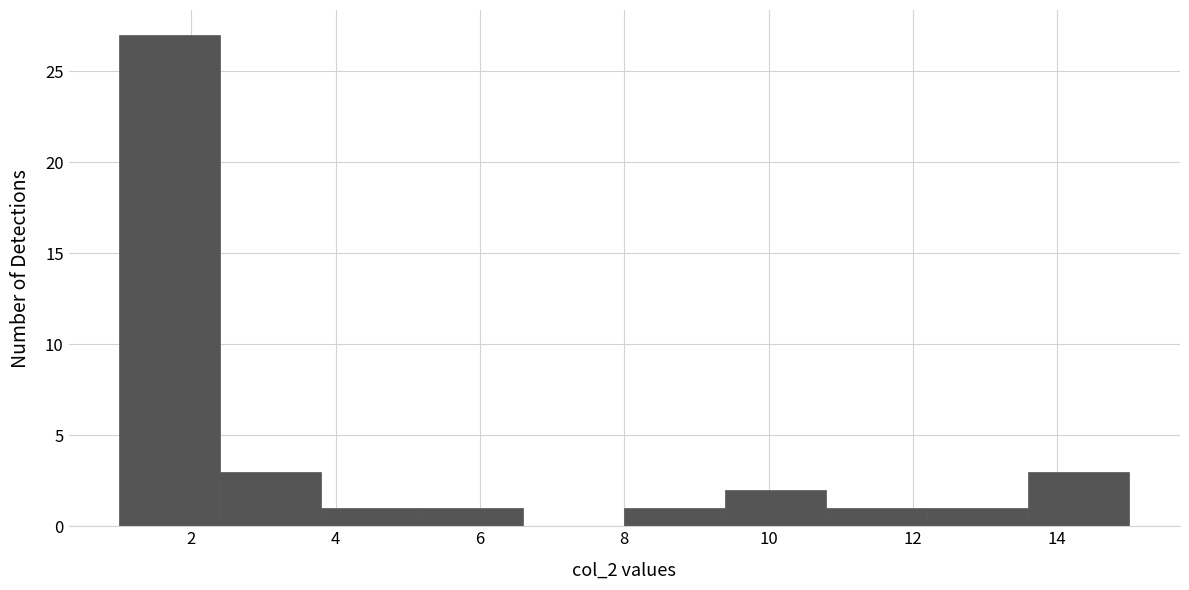

Which range on the x-axis has the tallest bar?

1.0 to 2.4